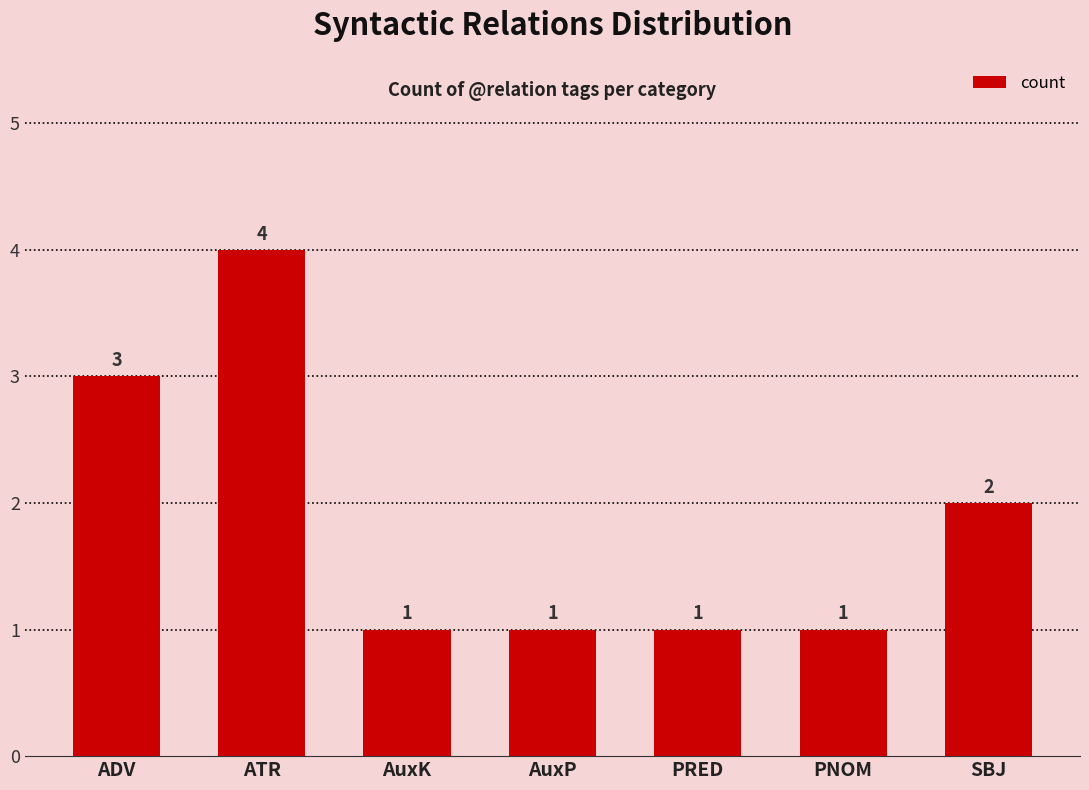

What is the difference between the maximum and second lowest values?

3